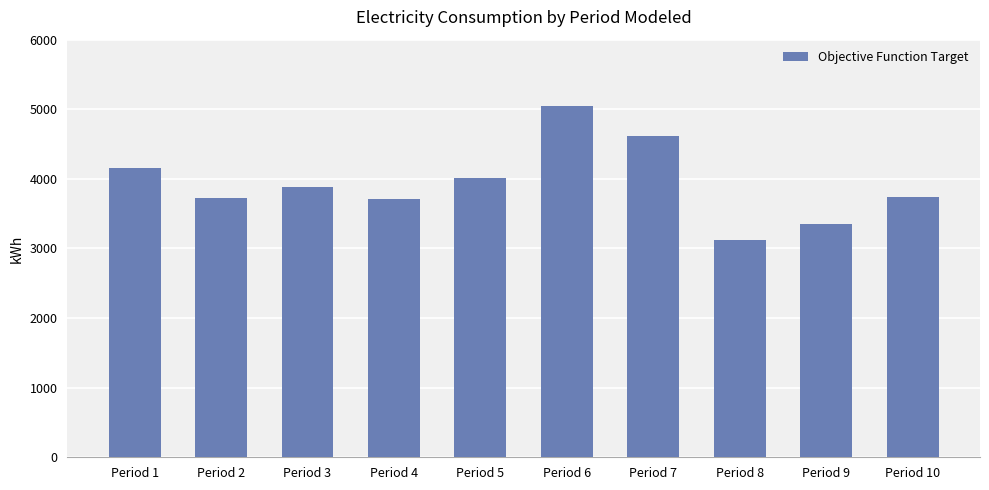

Between Period 1 and Period 3, which is larger?

Period 1